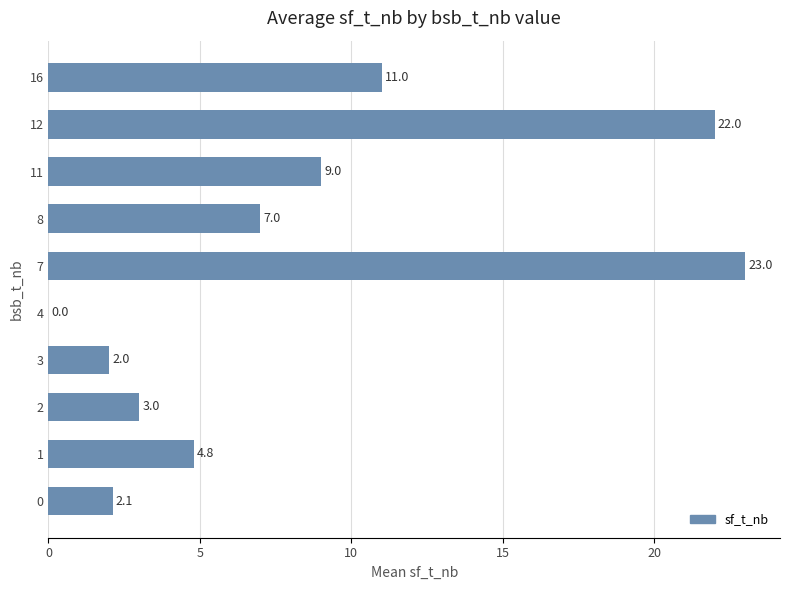

What is the ratio of the value at 8 to the value at 7?

0.3